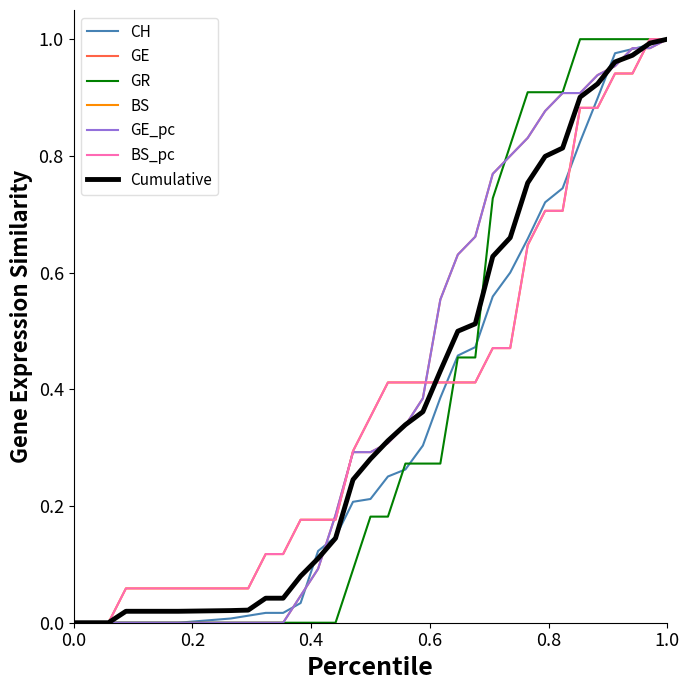

Which series has the largest total across all categories?

GE